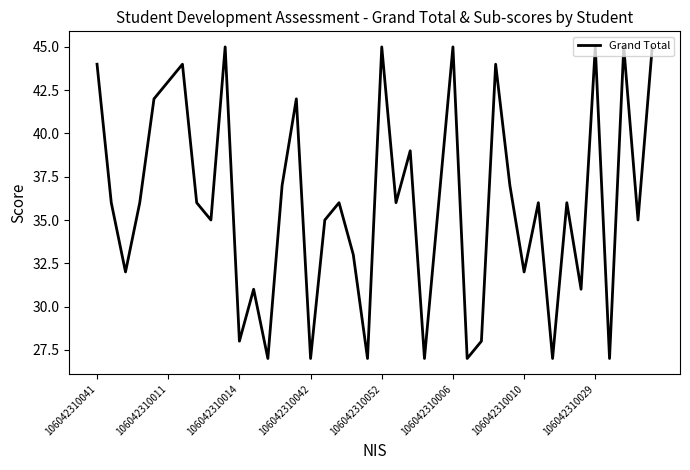

Reading left to right, list all the values displayed in this chart.

44	36	32	36	42	43	44	36	35	45	28	31	27	37	42	27	35	36	33	27	45	36	39	27	36	45	27	28	44	37	32	36	27	36	31	45	27	45	35	45